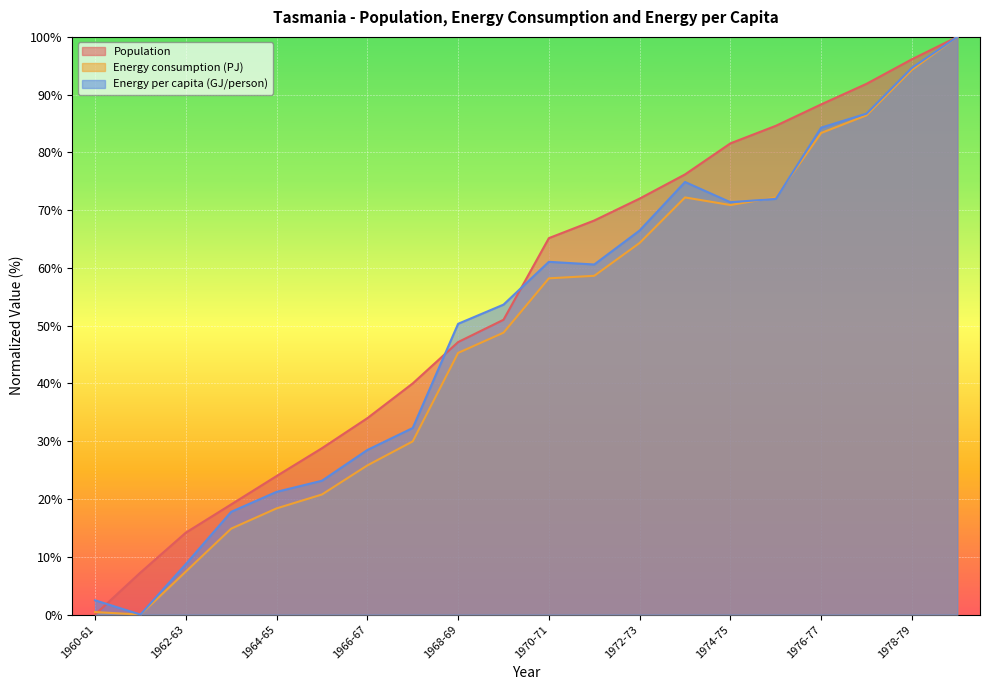

How many series are shown in this chart?

3